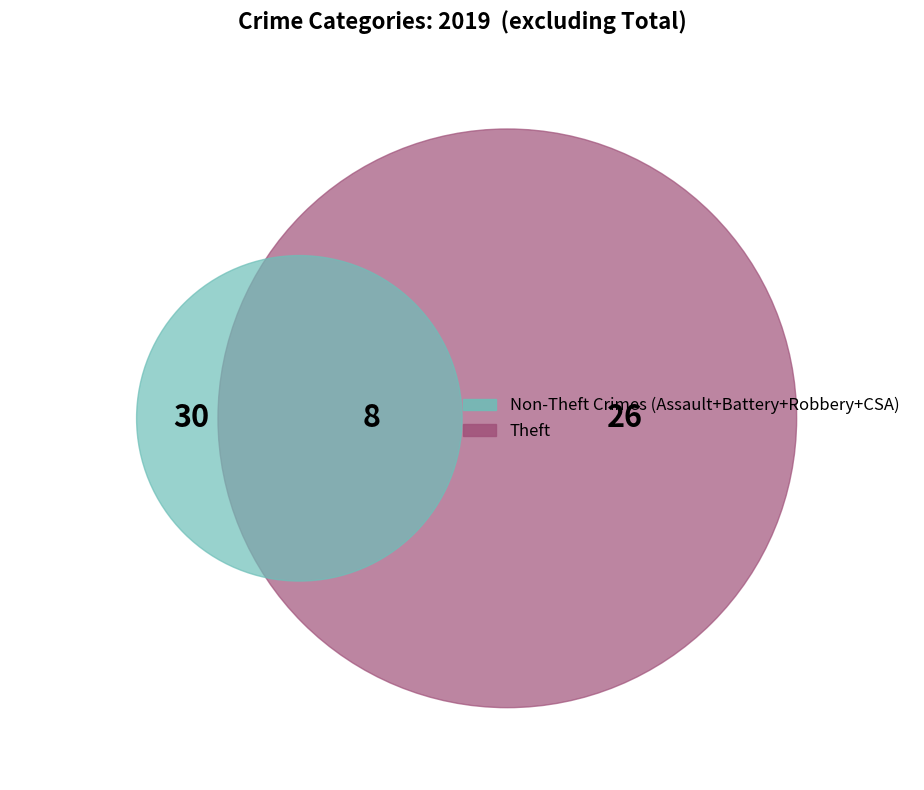

True or false: Aggravated Assault accounts for 19% of the total.

False